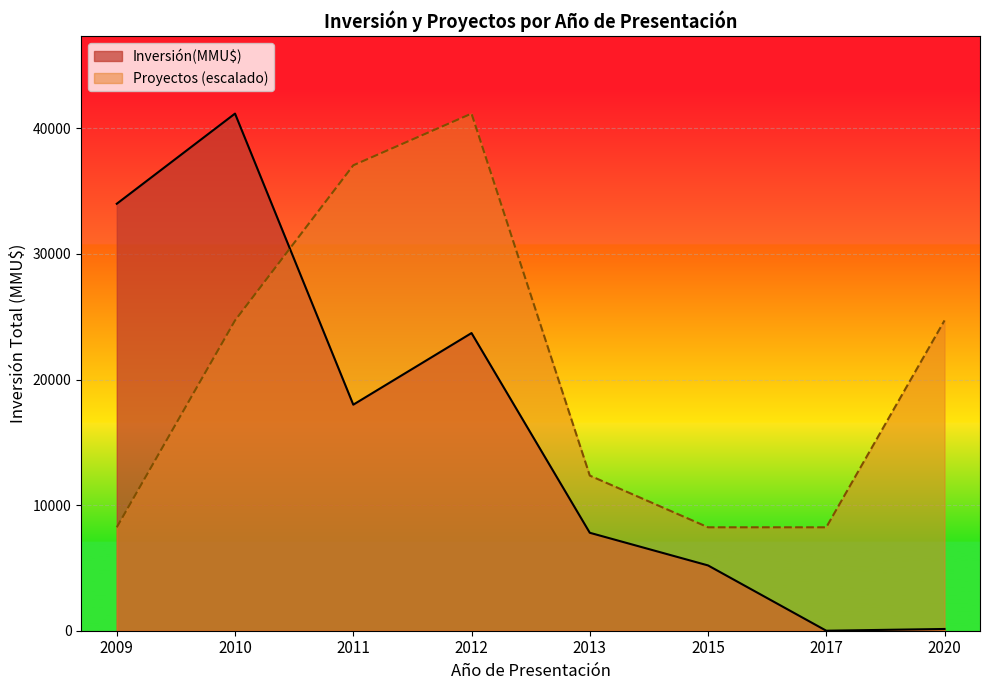

What is the difference between the Inversión(MMU$) values at 2020 and 2012?

23564